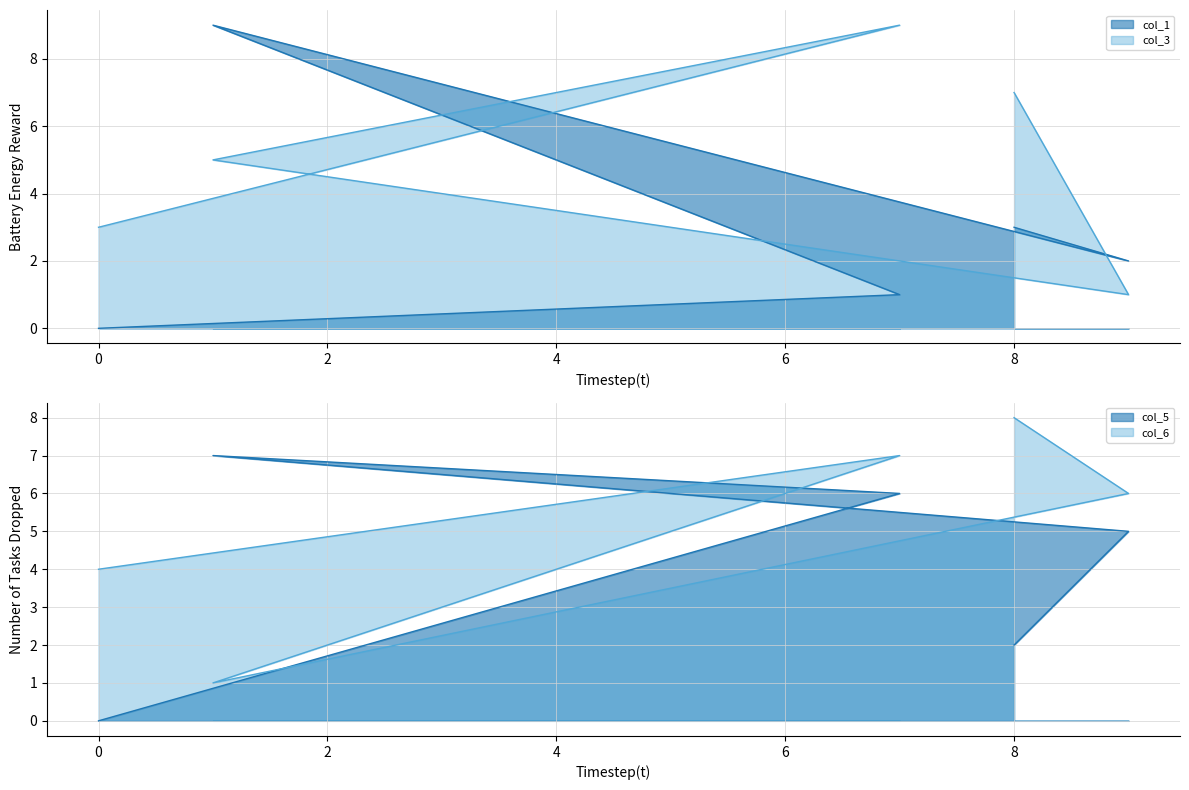

Reading right to left, what are all the values shown in this chart?

col_1: 8=3	9=2	1=9	7=1	0=0
col_3: 8=7	9=1	1=5	7=9	0=3
col_5: 8=2	9=5	1=7	7=6	0=0
col_6: 8=8	9=6	1=1	7=7	0=4